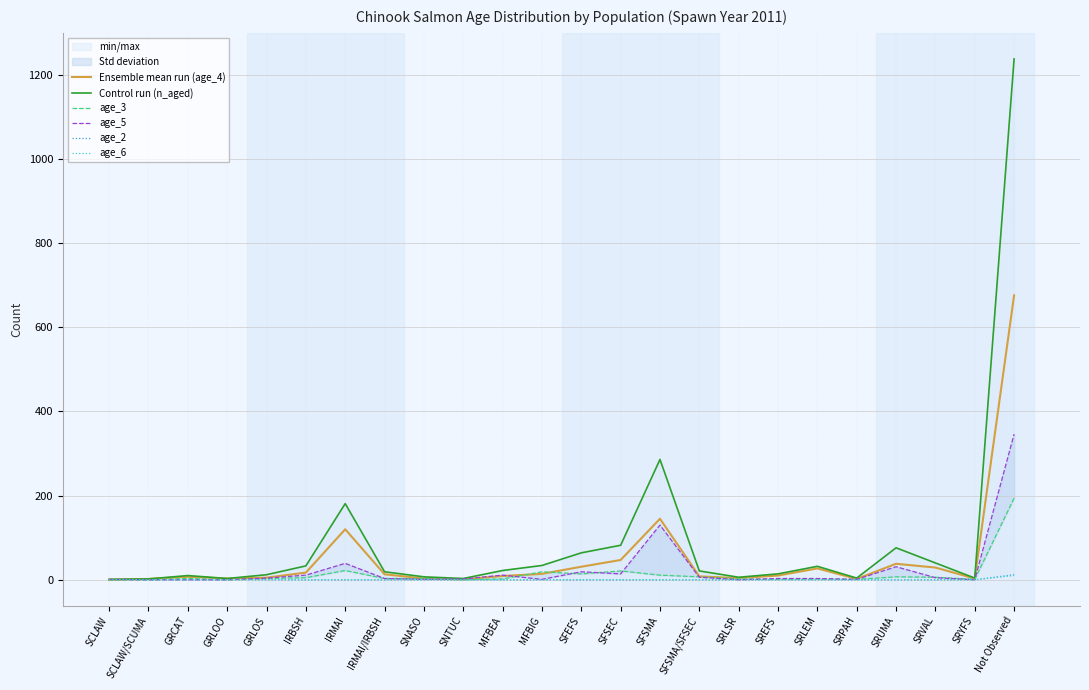

Reading left to right, extract all data points from this chart.

Ensemble mean run (age_4): SCLAW=0	SCLAW/SCUMA=2	GRCAT=7	GRLOO=3	GRLOS=5	IRBSH=17	IRMAI=120	IRMAI/IRBSH=13	SNASO=3	SNTUC=1	MFBEA=9	MFBIG=14	SFEFS=31	SFSEC=47	SFSMA=145	SFSMA/SFSEC=8	SRLSR=4	SREFS=10	SRLEM=27	SRPAH=2	SRUMA=38	SRVAL=29	SRYFS=3	Not Observed=676
Control run (n_aged): SCLAW=1	SCLAW/SCUMA=2	GRCAT=10	GRLOO=3	GRLOS=12	IRBSH=33	IRMAI=181	IRMAI/IRBSH=19	SNASO=7	SNTUC=3	MFBEA=22	MFBIG=34	SFEFS=64	SFSEC=82	SFSMA=286	SFSMA/SFSEC=21	SRLSR=6	SREFS=14	SRLEM=32	SRPAH=4	SRUMA=76	SRVAL=40	SRYFS=4	Not Observed=1238
age_3: SCLAW=0	SCLAW/SCUMA=0	GRCAT=3	GRLOO=0	GRLOS=3	IRBSH=5	IRMAI=22	IRMAI/IRBSH=3	SNASO=3	SNTUC=0	MFBEA=2	MFBIG=19	SFEFS=14	SFSEC=21	SFSMA=11	SFSMA/SFSEC=7	SRLSR=2	SREFS=1	SRLEM=2	SRPAH=1	SRUMA=7	SRVAL=6	SRYFS=1	Not Observed=194
age_5: SCLAW=1	SCLAW/SCUMA=0	GRCAT=0	GRLOO=0	GRLOS=4	IRBSH=11	IRMAI=39	IRMAI/IRBSH=3	SNASO=1	SNTUC=2	MFBEA=11	MFBIG=1	SFEFS=19	SFSEC=14	SFSMA=130	SFSMA/SFSEC=6	SRLSR=0	SREFS=3	SRLEM=3	SRPAH=1	SRUMA=31	SRVAL=5	SRYFS=0	Not Observed=346
age_2: SCLAW=0	SCLAW/SCUMA=0	GRCAT=0	GRLOO=0	GRLOS=0	IRBSH=0	IRMAI=0	IRMAI/IRBSH=0	SNASO=0	SNTUC=0	MFBEA=0	MFBIG=0	SFEFS=0	SFSEC=0	SFSMA=0	SFSMA/SFSEC=0	SRLSR=0	SREFS=0	SRLEM=0	SRPAH=0	SRUMA=0	SRVAL=0	SRYFS=0	Not Observed=12
age_6: SCLAW=0	SCLAW/SCUMA=0	GRCAT=0	GRLOO=0	GRLOS=0	IRBSH=0	IRMAI=0	IRMAI/IRBSH=0	SNASO=0	SNTUC=0	MFBEA=0	MFBIG=0	SFEFS=0	SFSEC=0	SFSMA=0	SFSMA/SFSEC=0	SRLSR=0	SREFS=0	SRLEM=0	SRPAH=0	SRUMA=0	SRVAL=0	SRYFS=0	Not Observed=10